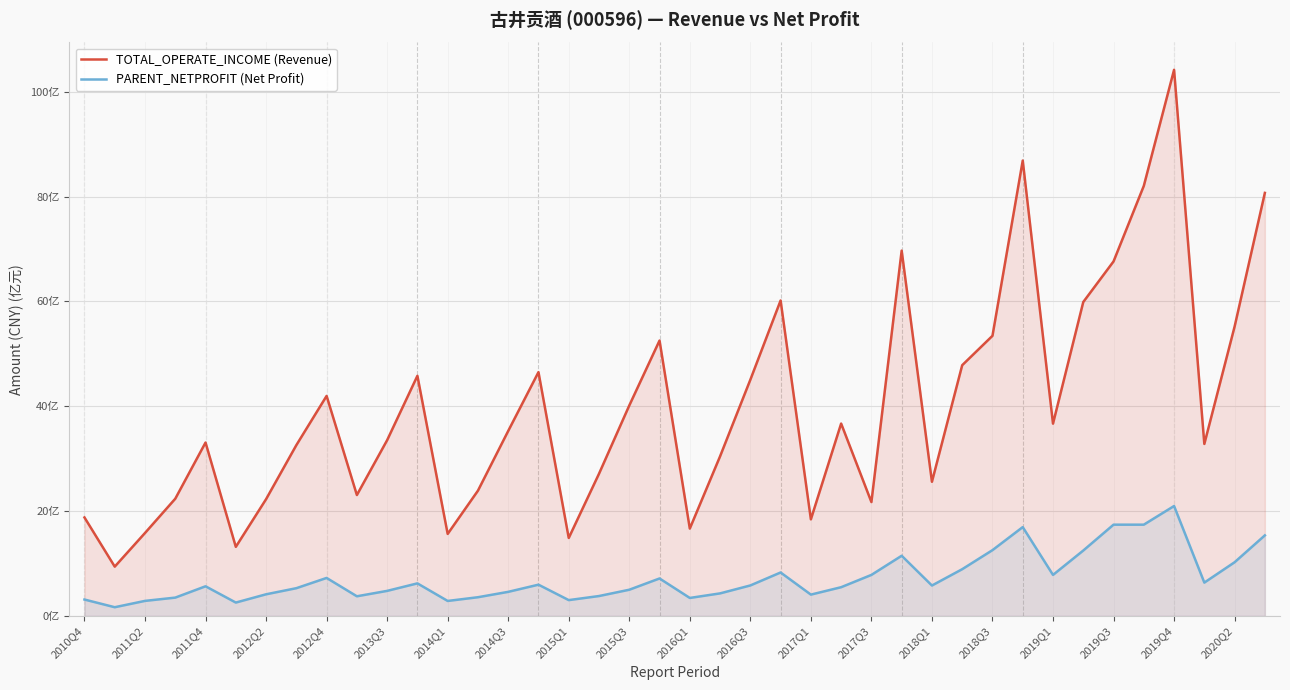

How many categories are shown in the chart?

40